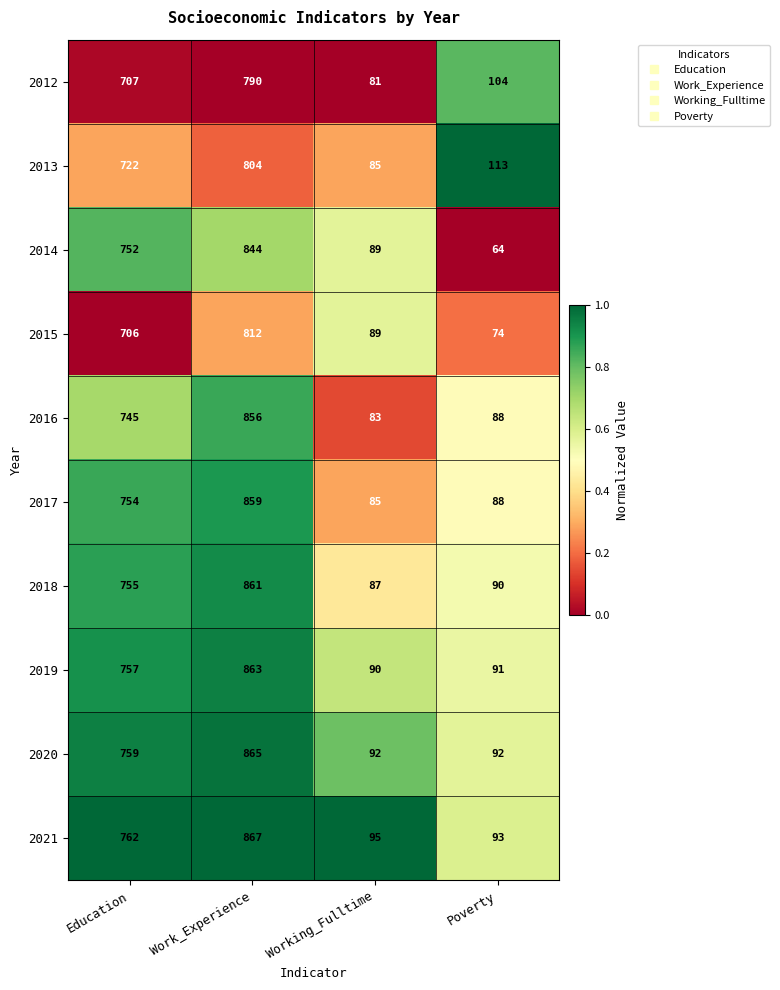

What is the difference between the 2014 values at Working_Fulltime and Education?

663